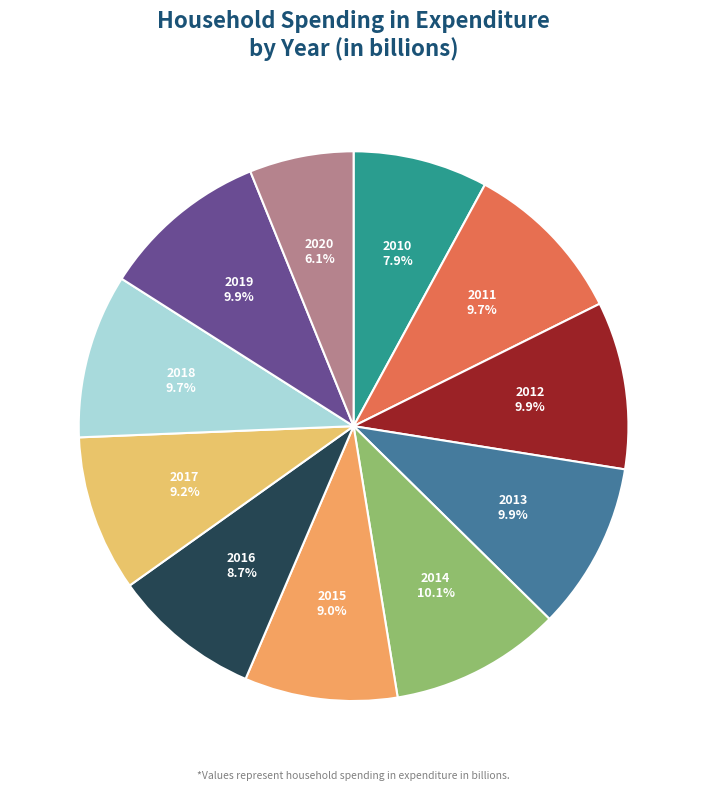

Is the sum of 2010 and 2017 greater than half?

No